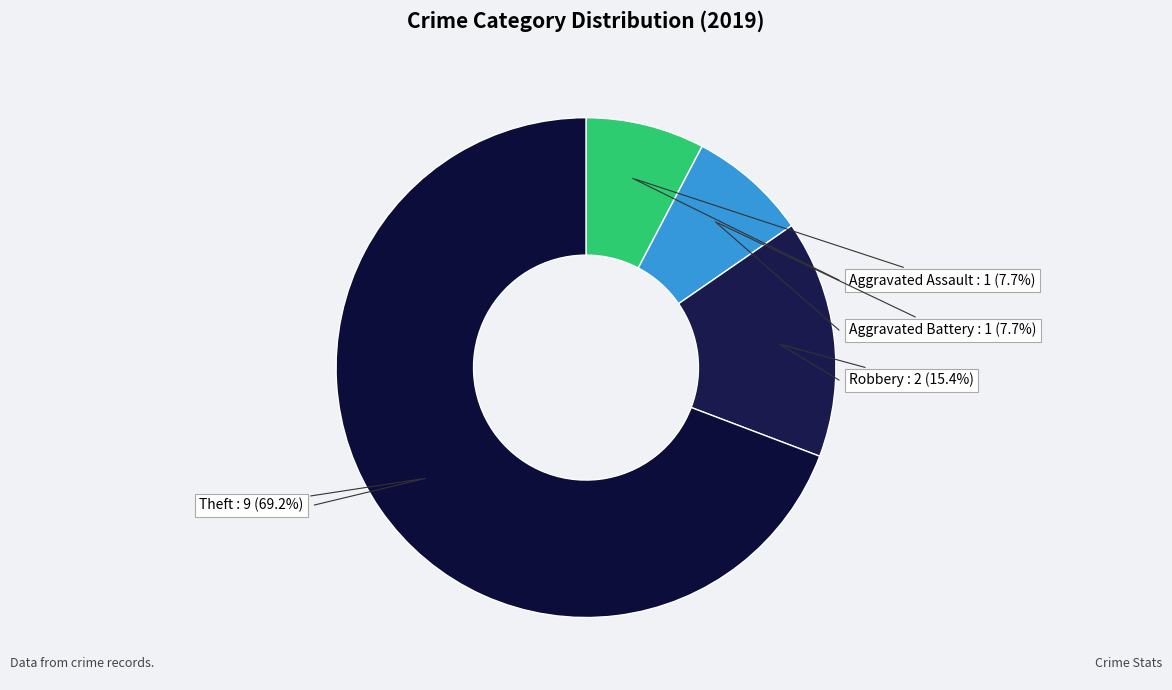

Is Robbery the majority of the pie?

No